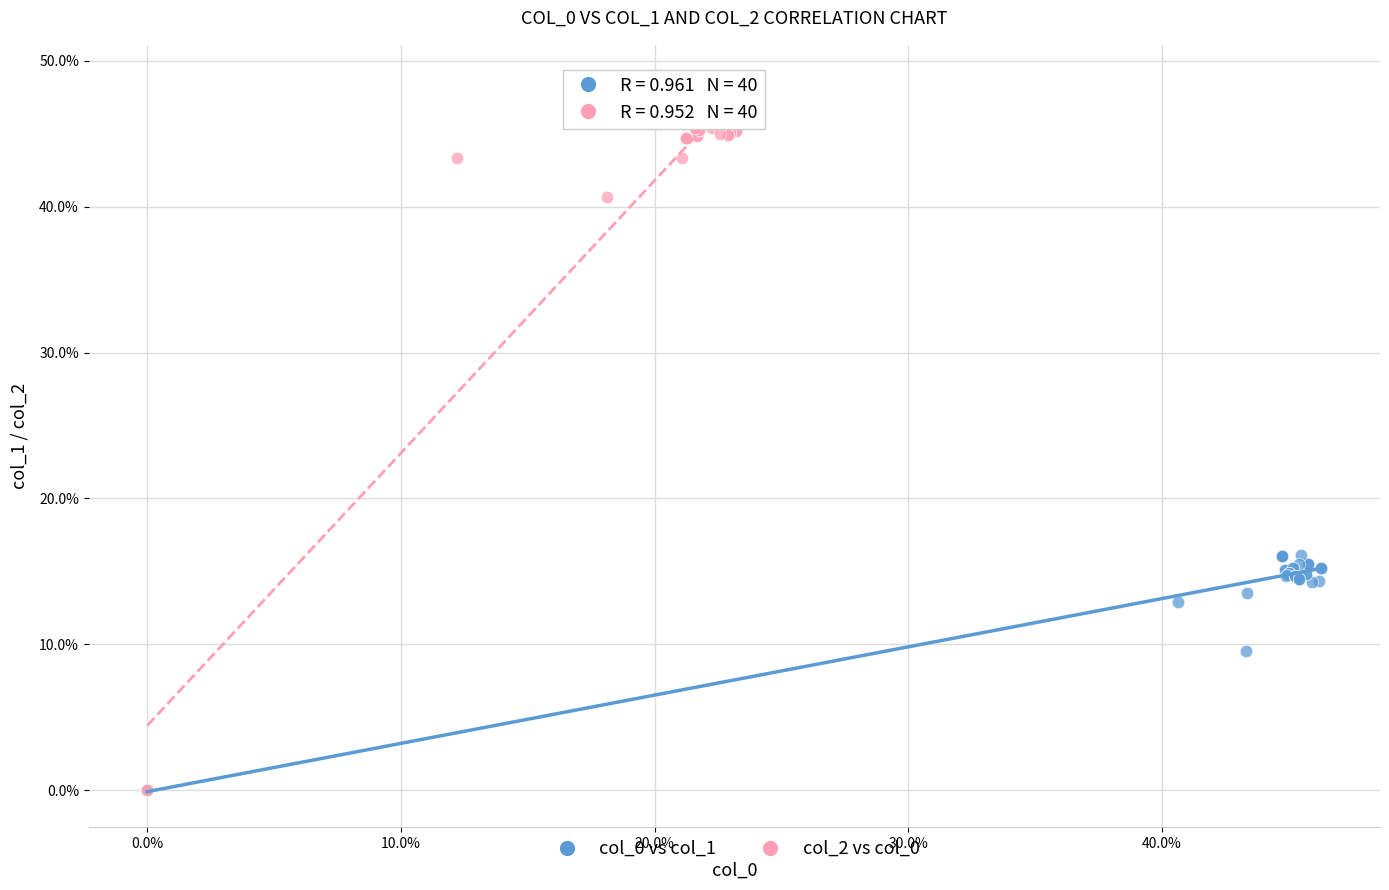

Which series has the widest spread of Y values?

col_2 vs col_0